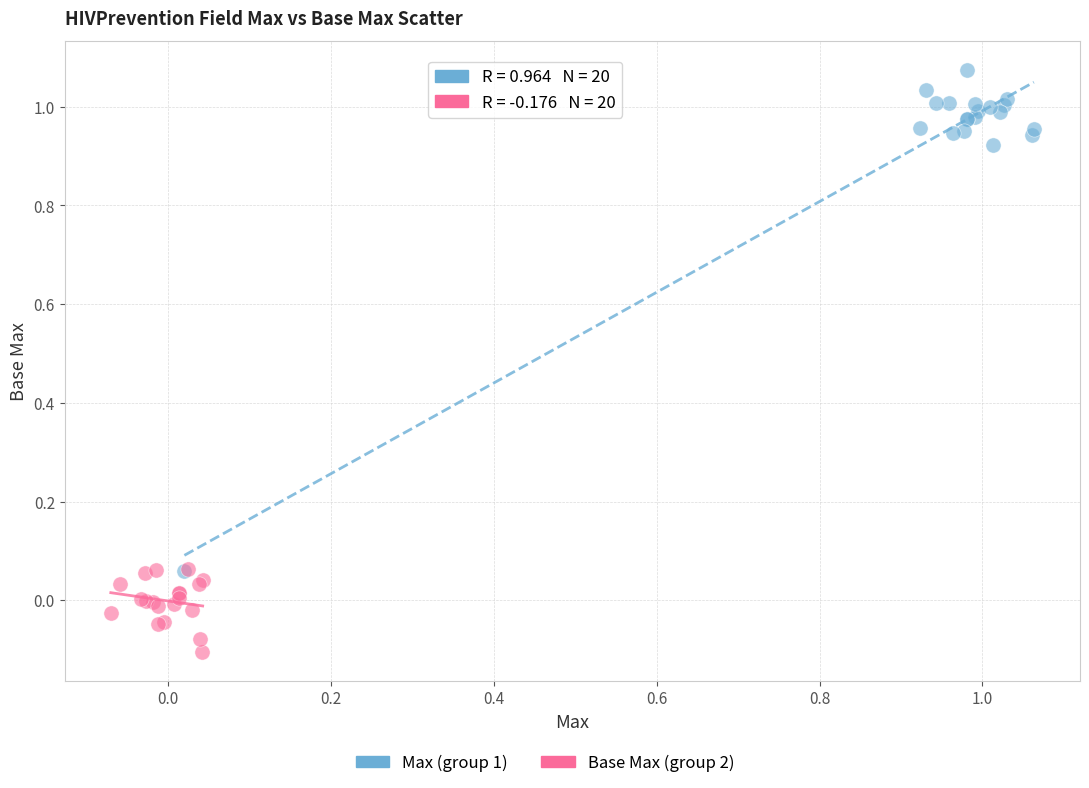

Which series reaches the minimum Y coordinate?

Base Max (group 2)